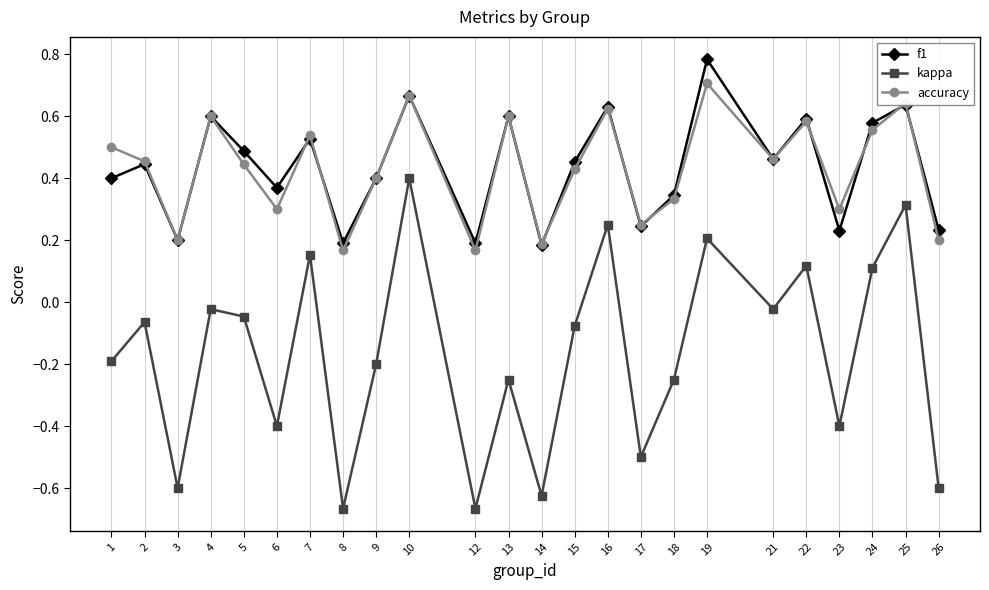

True or false: f1 has more than 0 points higher than both neighbors.

True